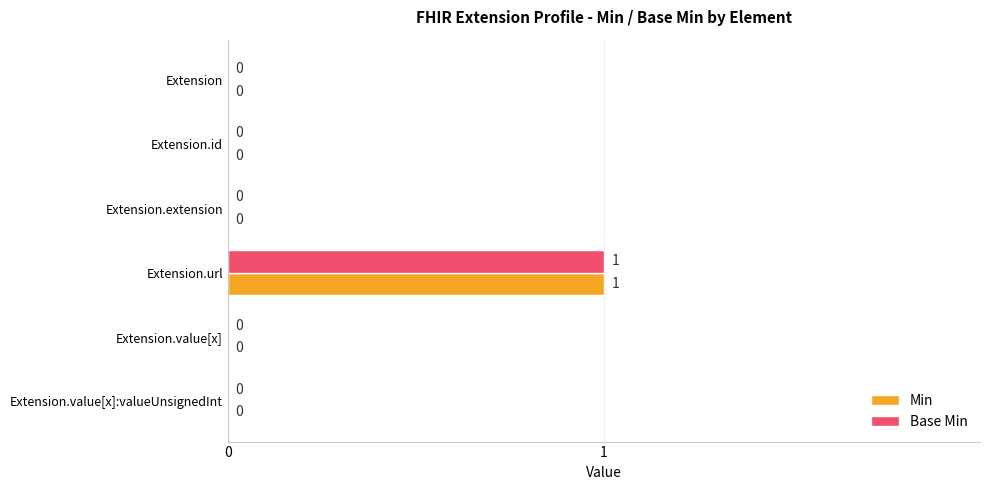

At which category is the sum across all series the highest?

Extension.url